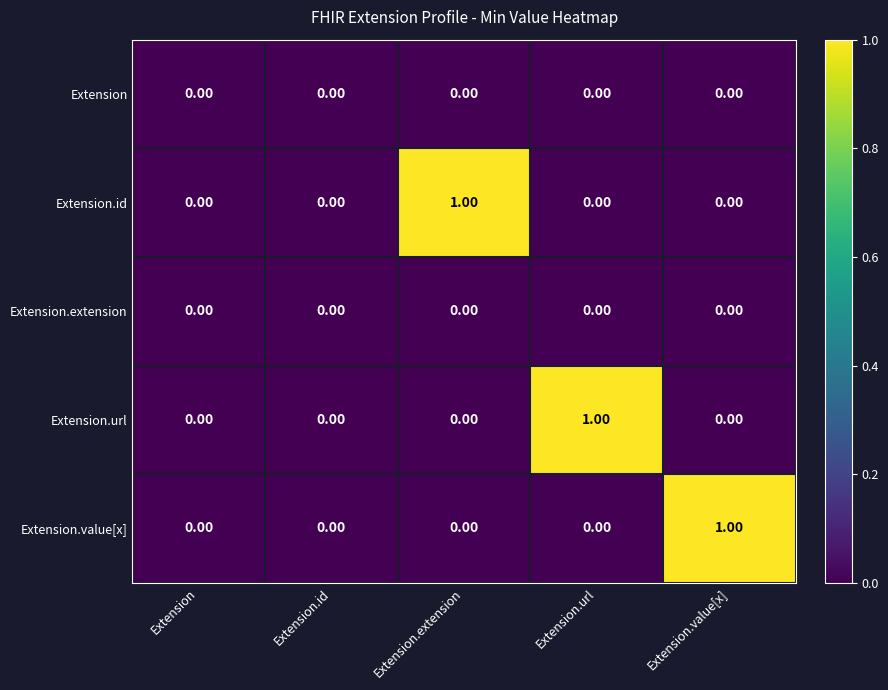

Is the value of Extension at Extension greater than the value of Extension.id at Extension.extension?

No